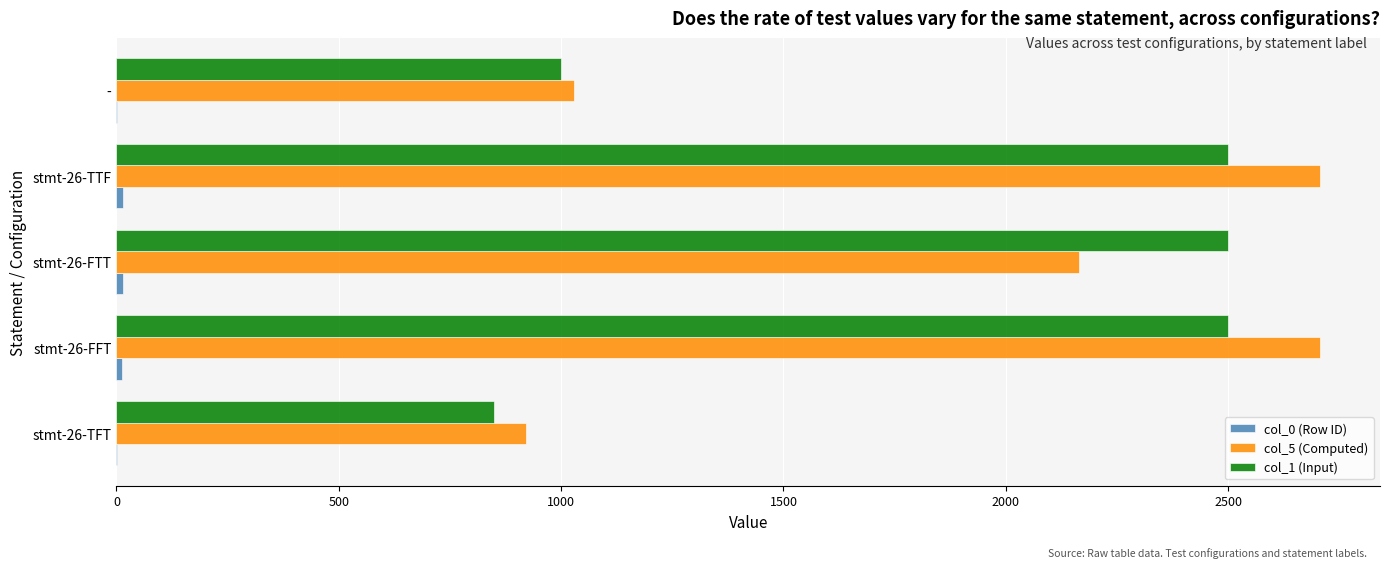

Which series has the widest spread of values?

col_5 (Computed)